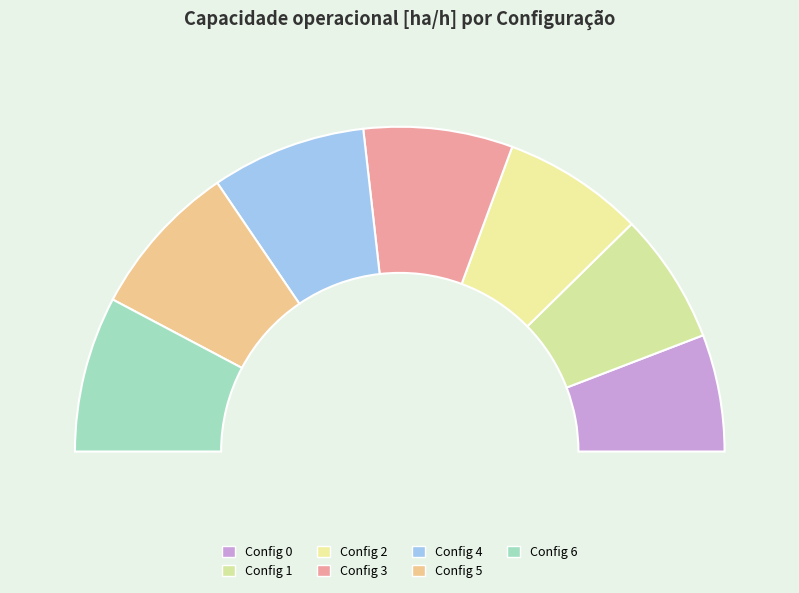

The 4 slice represents 15% of the pie. True or false?

True